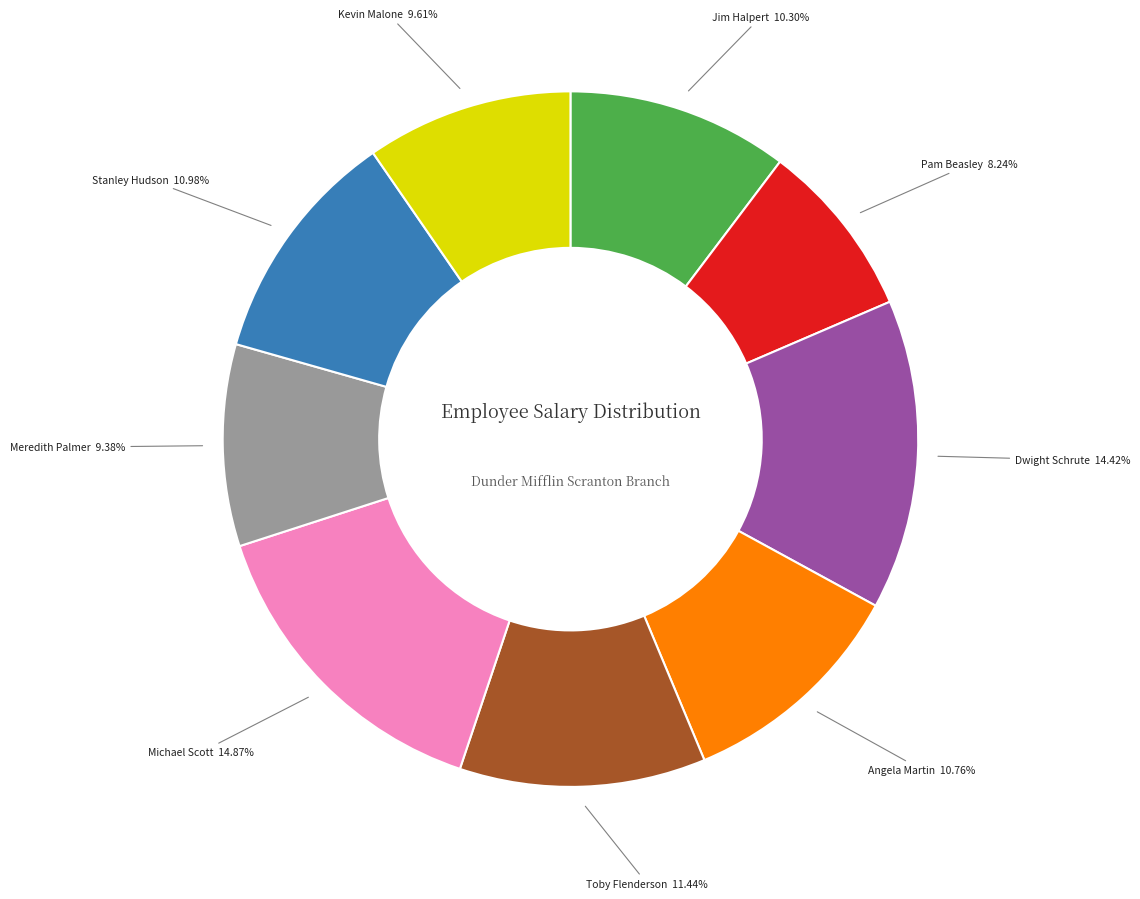

Is there a majority slice in this chart?

No